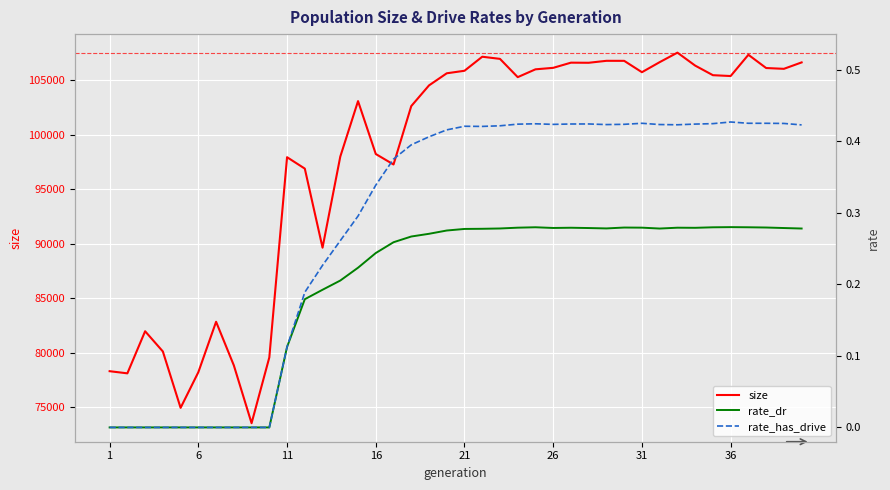

What is the minimum value for size?

73527